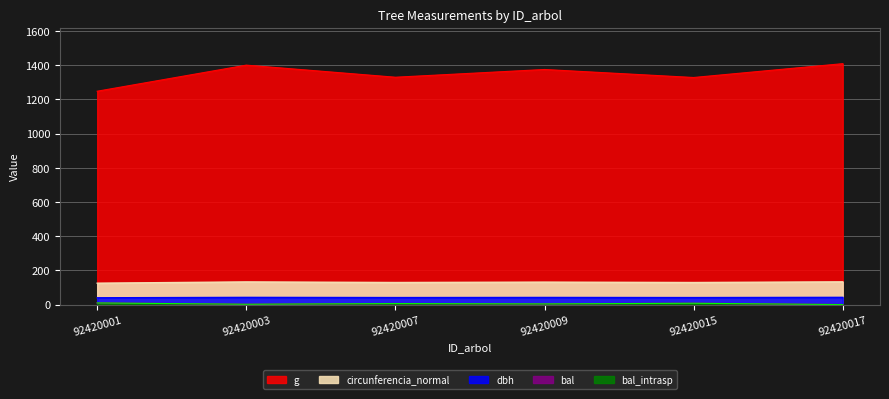

How many interior local peaks does the dbh series have?

2